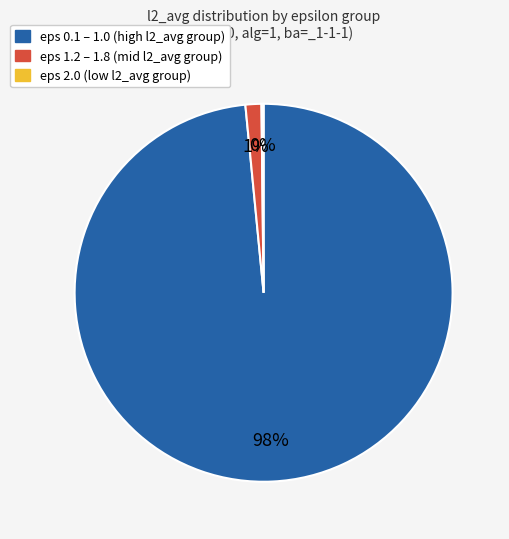

To the nearest percent, what is the average slice percentage?

33%